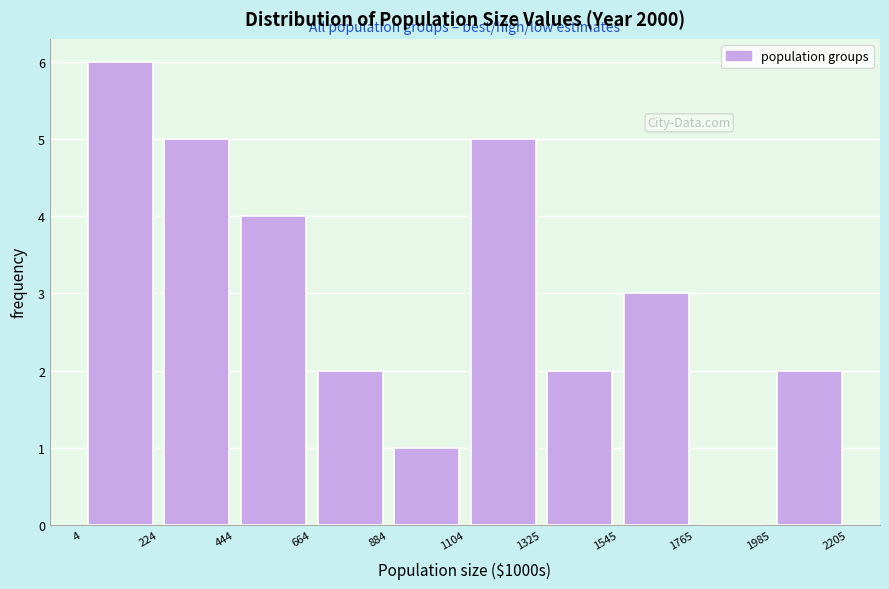

Reading left to right, list every bar in this chart as the range it spans on the x-axis followed by its height. The values are not printed on the chart, so give them approximately, as read against the axis.

4 to 224: 6
224 to 444: 5
444 to 664: 4
664 to 884: 2
884 to 1104: 1
1104 to 1325: 5
1325 to 1545: 2
1545 to 1765: 3
1765 to 1985: 0
1985 to 2205: 2